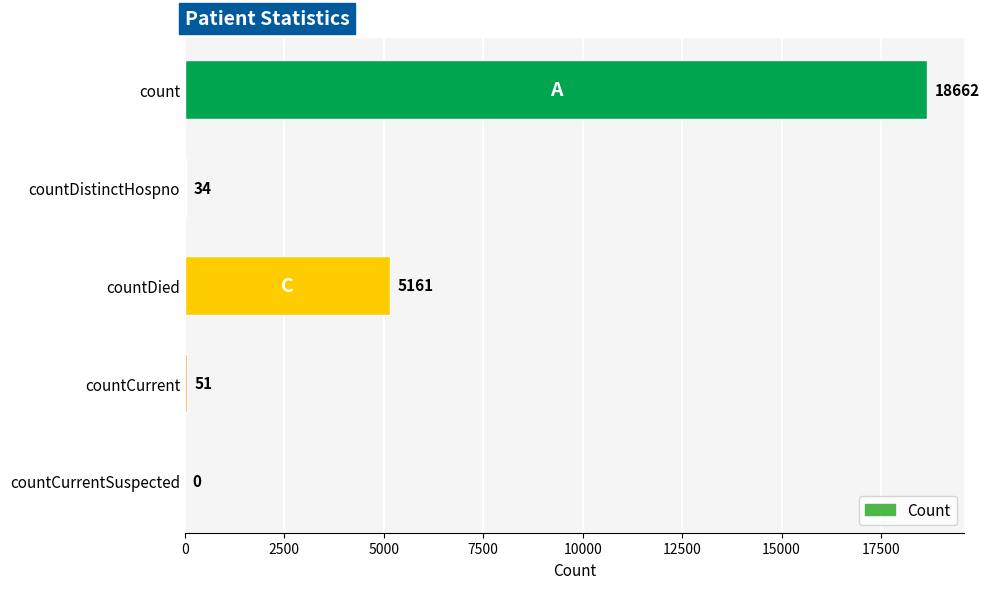

The value at countCurrent is 51. True or false?

True